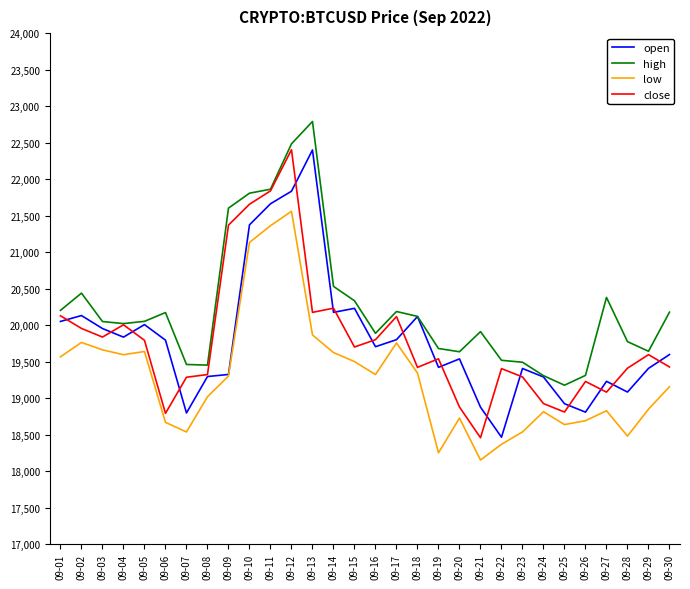

Between 09-18 and 09-28, which series saw the biggest shift?

open